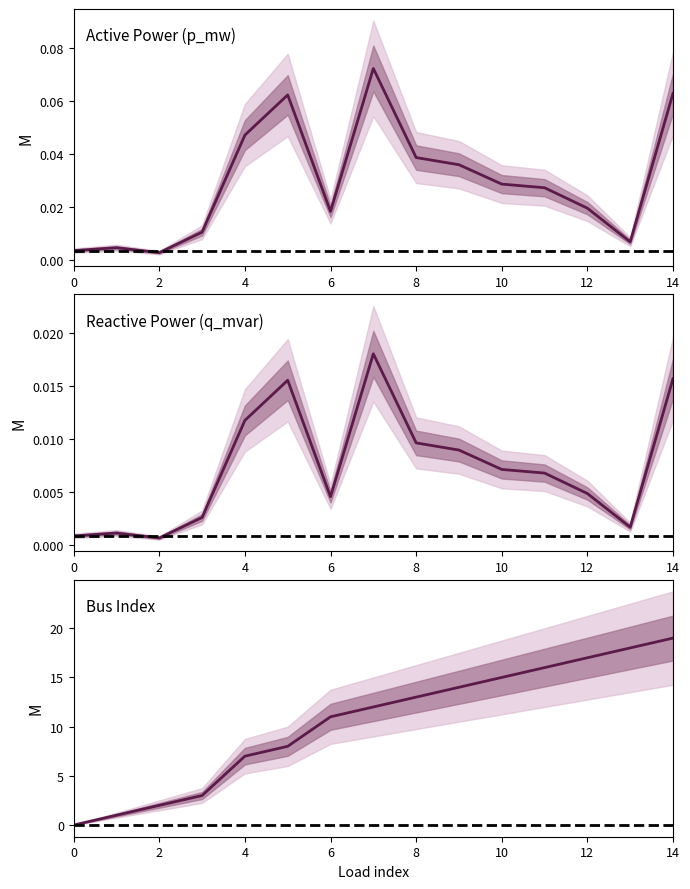

True or false: q_mvar and bus intersect in this chart.

True